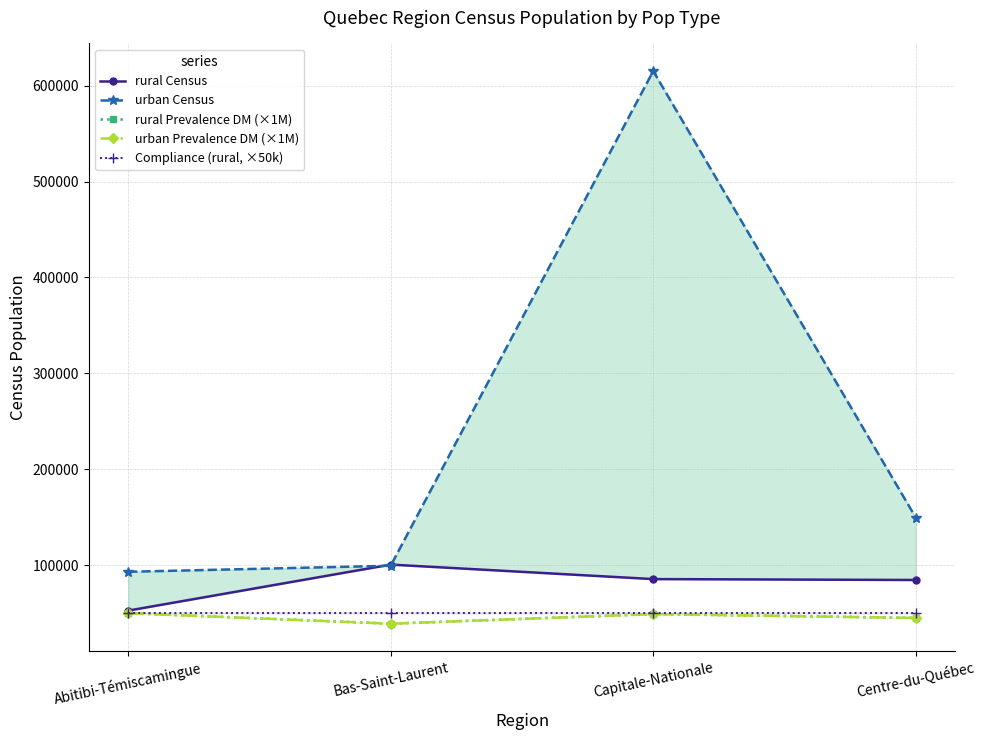

At which category does urban Prevalence DM (×1M) reach its first local valley?

Bas-Saint-Laurent